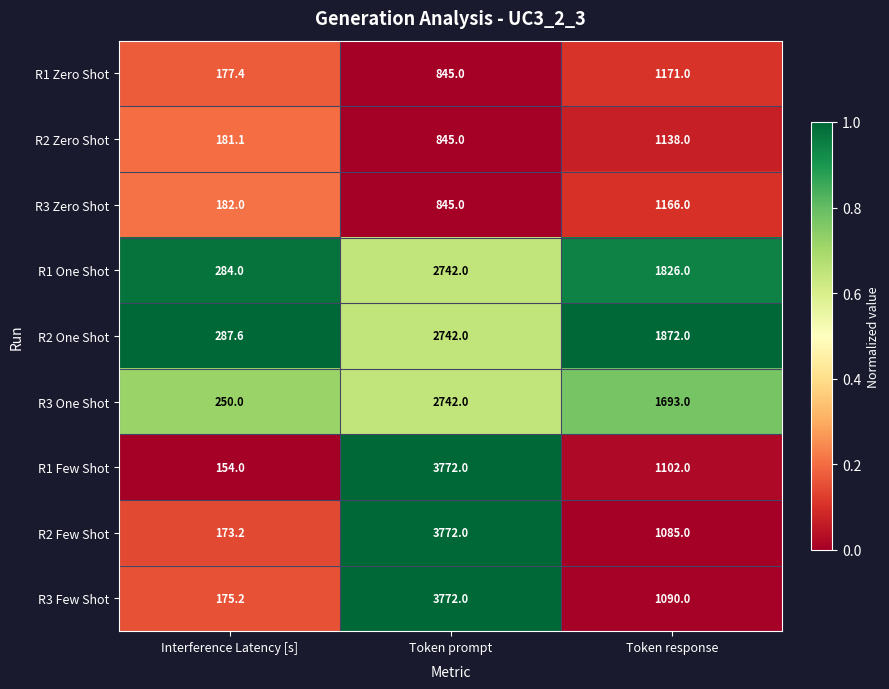

Reading left to right, list all the values displayed in this chart.

R1 Zero Shot: Interference Latency [s]=177.4	Token prompt=845.0	Token response=1171.0
R2 Zero Shot: Interference Latency [s]=181.1	Token prompt=845.0	Token response=1138.0
R3 Zero Shot: Interference Latency [s]=182.0	Token prompt=845.0	Token response=1166.0
R1 One Shot: Interference Latency [s]=284.0	Token prompt=2742.0	Token response=1826.0
R2 One Shot: Interference Latency [s]=287.6	Token prompt=2742.0	Token response=1872.0
R3 One Shot: Interference Latency [s]=250.0	Token prompt=2742.0	Token response=1693.0
R1 Few Shot: Interference Latency [s]=154.0	Token prompt=3772.0	Token response=1102.0
R2 Few Shot: Interference Latency [s]=173.2	Token prompt=3772.0	Token response=1085.0
R3 Few Shot: Interference Latency [s]=175.2	Token prompt=3772.0	Token response=1090.0